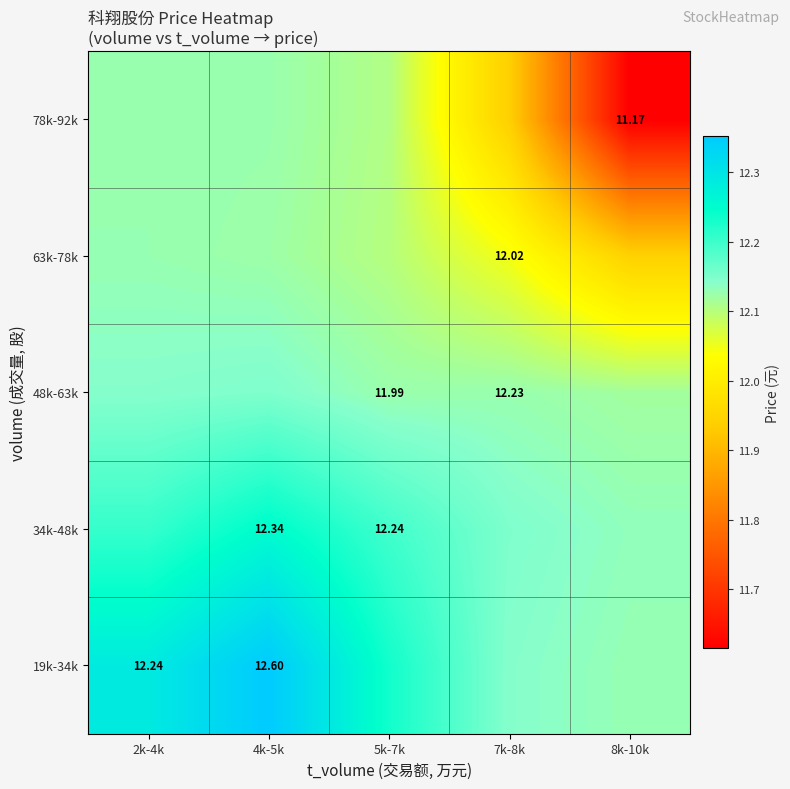

At 2k-4k, list the series in order from largest to smallest.

19k-34k, 34k-48k, 48k-63k, 63k-78k, 78k-92k